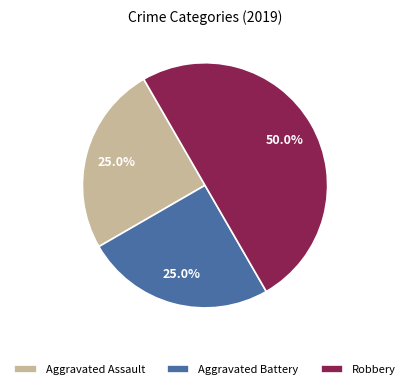

To the nearest percent, what portion does Aggravated Battery represent?

25%